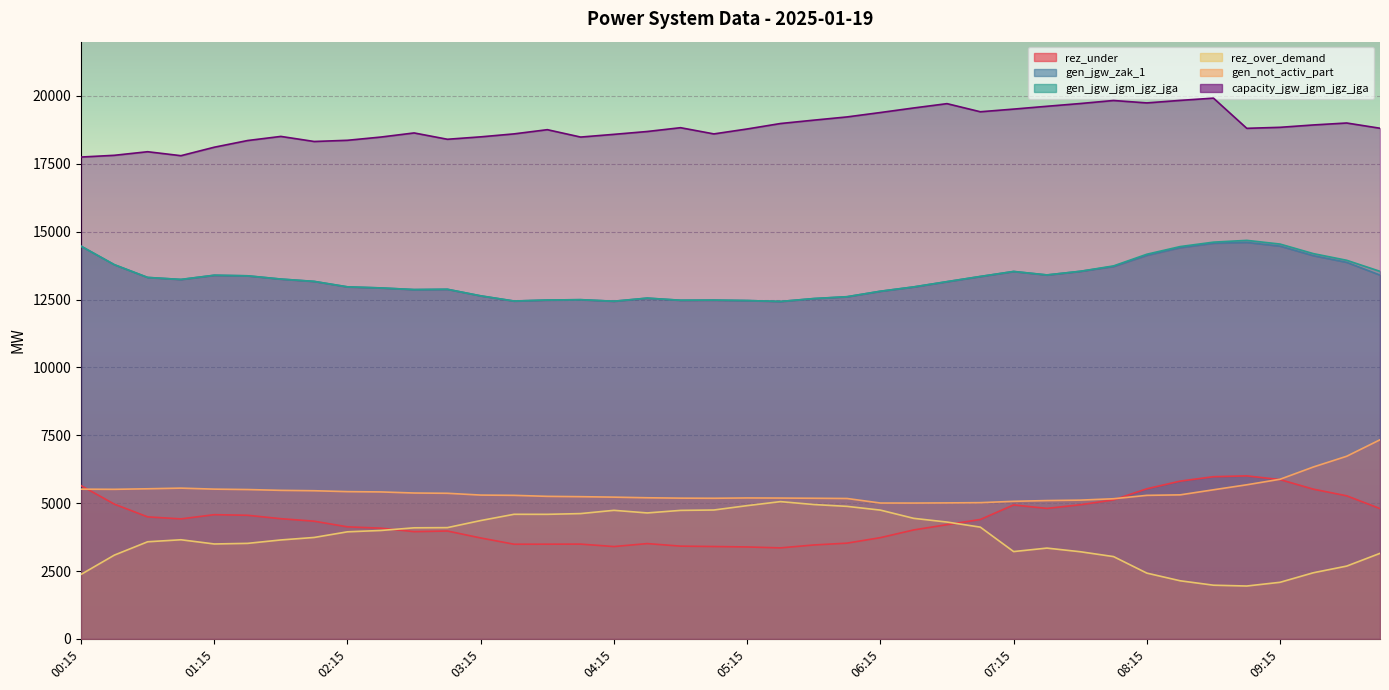

Reading left to right, extract all data points from this chart.

rez_under: 00:15=5647	00:30=4965	00:45=4495	01:00=4421	01:15=4576	01:30=4554	01:45=4428	02:00=4336	02:15=4128	02:30=4079	02:45=3951	03:00=3974	03:15=3718	03:30=3488	03:45=3489	04:00=3492	04:15=3402	04:30=3511	04:45=3417	05:00=3403	05:15=3387	05:30=3353	05:45=3460	06:00=3528	06:15=3730	06:30=4014	06:45=4208	07:00=4399	07:15=4935	07:30=4807	07:45=4941	08:00=5120	08:15=5530	08:30=5812	08:45=5975	09:00=6005	09:15=5868	09:30=5516	09:45=5271	10:00=4801
gen_jgw_zak_1: 00:15=14467	00:30=13785	00:45=13315	01:00=13241	01:15=13396	01:30=13375	01:45=13255	02:00=13169	02:15=12968	02:30=12929	02:45=12868	03:00=12879	03:15=12637	03:30=12446	03:45=12483	04:00=12496	04:15=12439	04:30=12553	04:45=12475	05:00=12480	05:15=12464	05:30=12430	05:45=12537	06:00=12605	06:15=12807	06:30=12966	06:45=13160	07:00=13351	07:15=13535	07:30=13407	07:45=13541	08:00=13720	08:15=14130	08:30=14412	08:45=14575	09:00=14605	09:15=14468	09:30=14116	09:45=13871	10:00=13402
gen_jgw_jgm_jgz_jga: 00:15=14467	00:30=13785	00:45=13315	01:00=13241	01:15=13396	01:30=13375	01:45=13255	02:00=13169	02:15=12968	02:30=12929	02:45=12868	03:00=12879	03:15=12637	03:30=12446	03:45=12483	04:00=12496	04:15=12439	04:30=12553	04:45=12475	05:00=12480	05:15=12464	05:30=12430	05:45=12537	06:00=12605	06:15=12807	06:30=12966	06:45=13160	07:00=13351	07:15=13535	07:30=13407	07:45=13541	08:00=13740	08:15=14170	08:30=14452	08:45=14615	09:00=14681	09:15=14544	09:30=14192	09:45=13947	10:00=13540
rez_over_demand: 00:15=2376	00:30=3086	00:45=3578	01:00=3652	01:15=3497	01:30=3519	01:45=3645	02:00=3737	02:15=3945	02:30=3994	02:45=4092	03:00=4099	03:15=4360	03:30=4590	03:45=4589	04:00=4616	04:15=4736	04:30=4640	04:45=4734	05:00=4748	05:15=4909	05:30=5057	05:45=4950	06:00=4882	06:15=4744	06:30=4441	06:45=4304	07:00=4117	07:15=3217	07:30=3345	07:45=3211	08:00=3032	08:15=2423	08:30=2141	08:45=1978	09:00=1948	09:15=2085	09:30=2437	09:45=2682	10:00=3152
gen_not_activ_part: 00:15=5516	00:30=5510	00:45=5530	01:00=5554	01:15=5517	01:30=5502	01:45=5472	02:00=5458	02:15=5425	02:30=5414	02:45=5374	03:00=5364	03:15=5298	03:30=5288	03:45=5251	04:00=5239	04:15=5222	04:30=5199	04:45=5185	05:00=5181	05:15=5192	05:30=5188	05:45=5181	06:00=5172	06:15=5005	06:30=5004	06:45=5010	07:00=5019	07:15=5068	07:30=5096	07:45=5112	08:00=5163	08:15=5288	08:30=5306	08:45=5493	09:00=5677	09:15=5881	09:30=6333	09:45=6728	10:00=7335
capacity_jgw_jgm_jgz_jga: 00:15=17750	00:30=17814	00:45=17946	01:00=17800	01:15=18112	01:30=18358	01:45=18510	02:00=18323	02:15=18367	02:30=18486	02:45=18638	03:00=18405	03:15=18494	03:30=18603	03:45=18758	04:00=18486	04:15=18586	04:30=18691	04:45=18831	05:00=18602	05:15=18784	05:30=18985	05:45=19109	06:00=19228	06:15=19390	06:30=19558	06:45=19717	07:00=19418	07:15=19516	07:30=19620	07:45=19721	08:00=19833	08:15=19744	08:30=19837	08:45=19920	09:00=18808	09:15=18845	09:30=18932	09:45=19004	10:00=18811